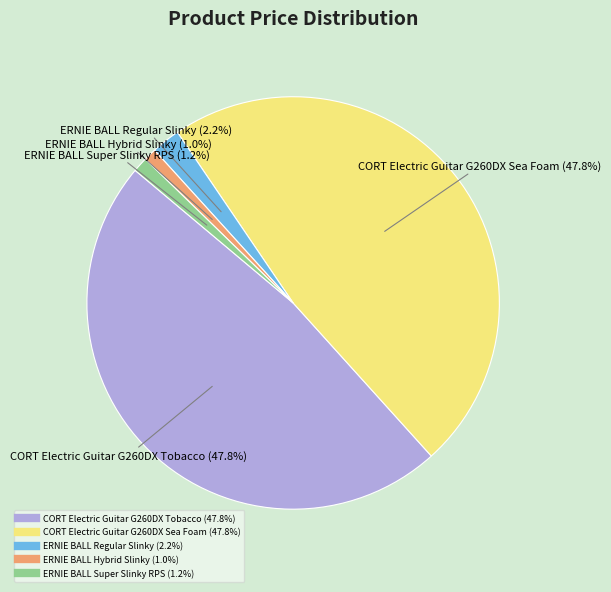

Is there a majority slice in this chart?

No